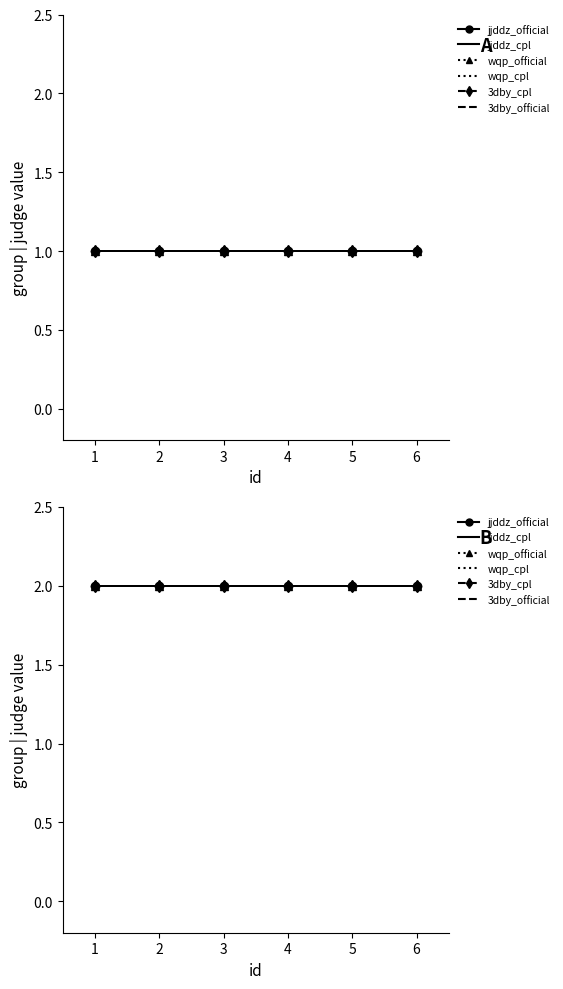

At 6, list the series in order from largest to smallest.

jjddz_official, jjddz_cpl, wqp_official, wqp_cpl, 3dby_cpl, 3dby_official